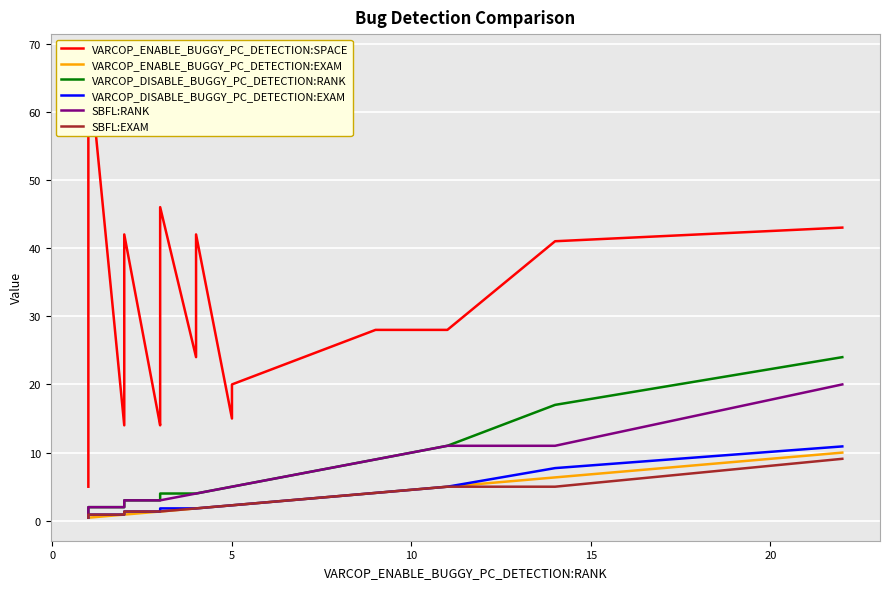

True or false: SBFL:EXAM and VARCOP_ENABLE_BUGGY_PC_DETECTION:SPACE cross at least once.

False